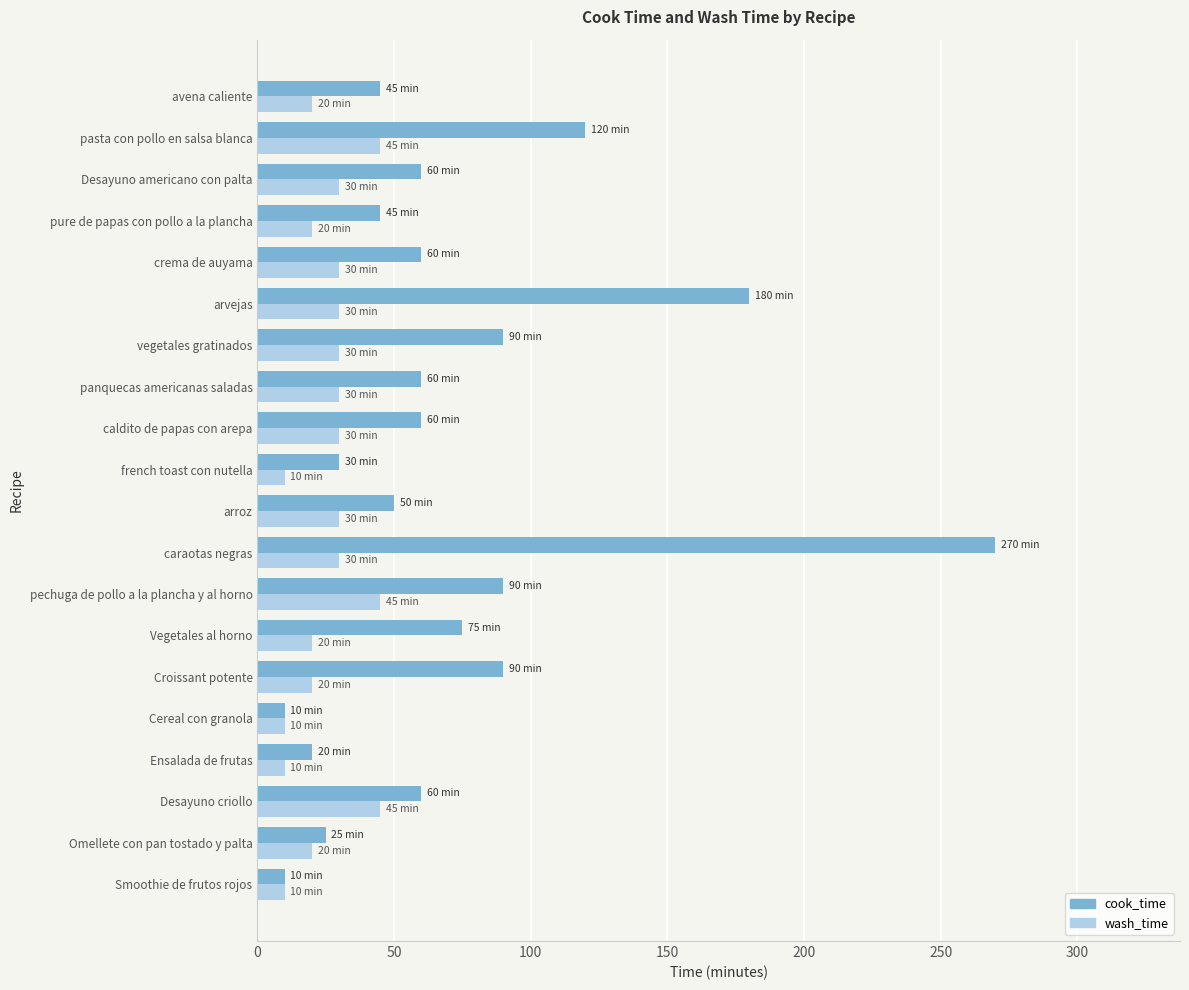

At which category is the sum across all series the highest?

caraotas negras